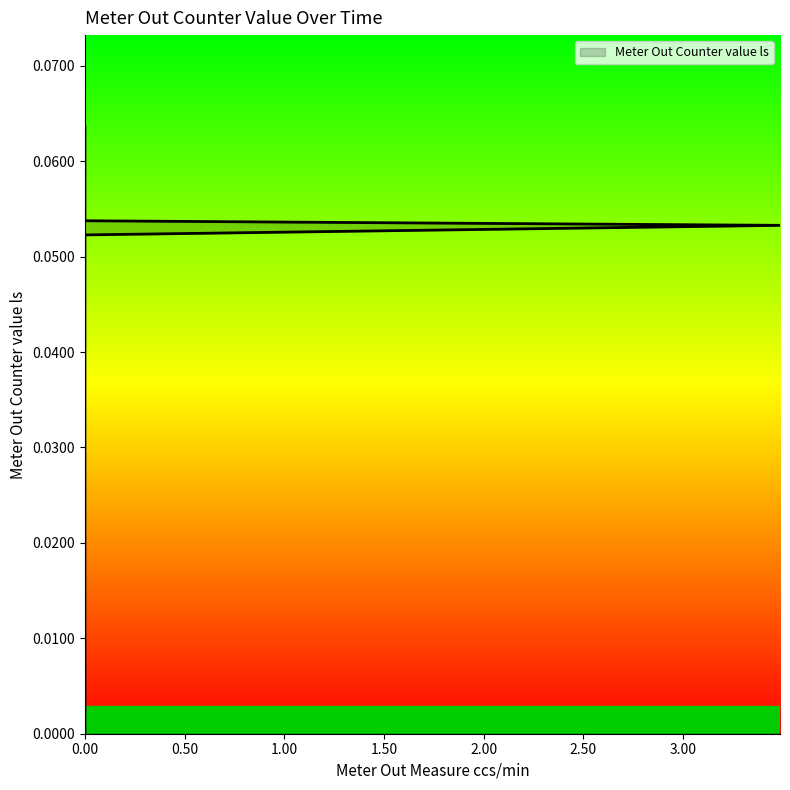

Is this an area chart (filled region under the line)?

No